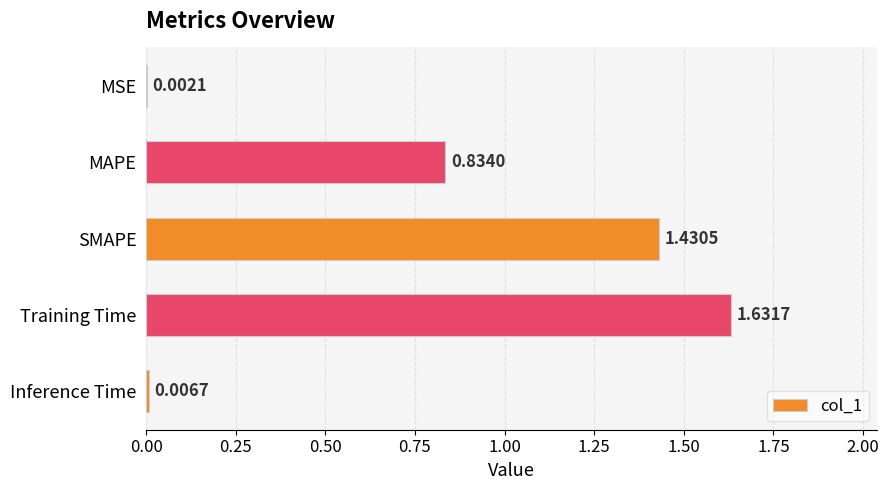

At which label is the value closest to 0?

MSE